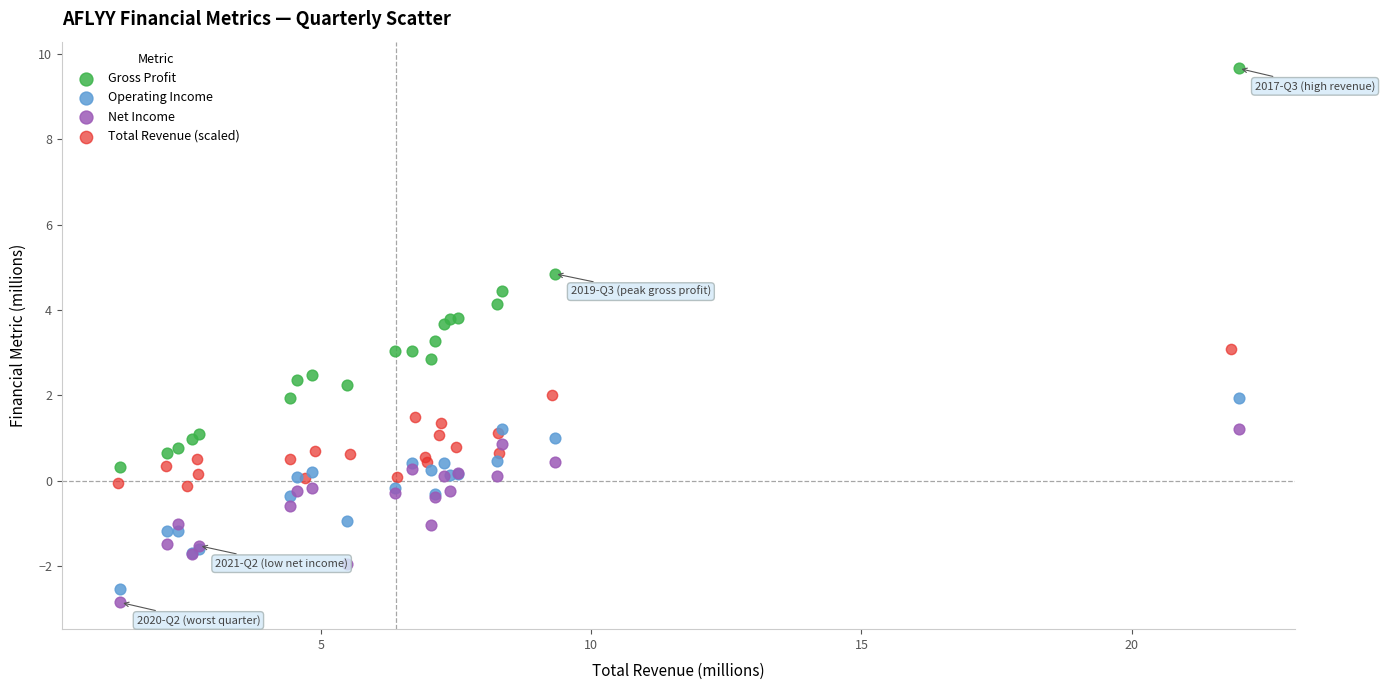

Which series contains the highest Y value?

Gross Profit